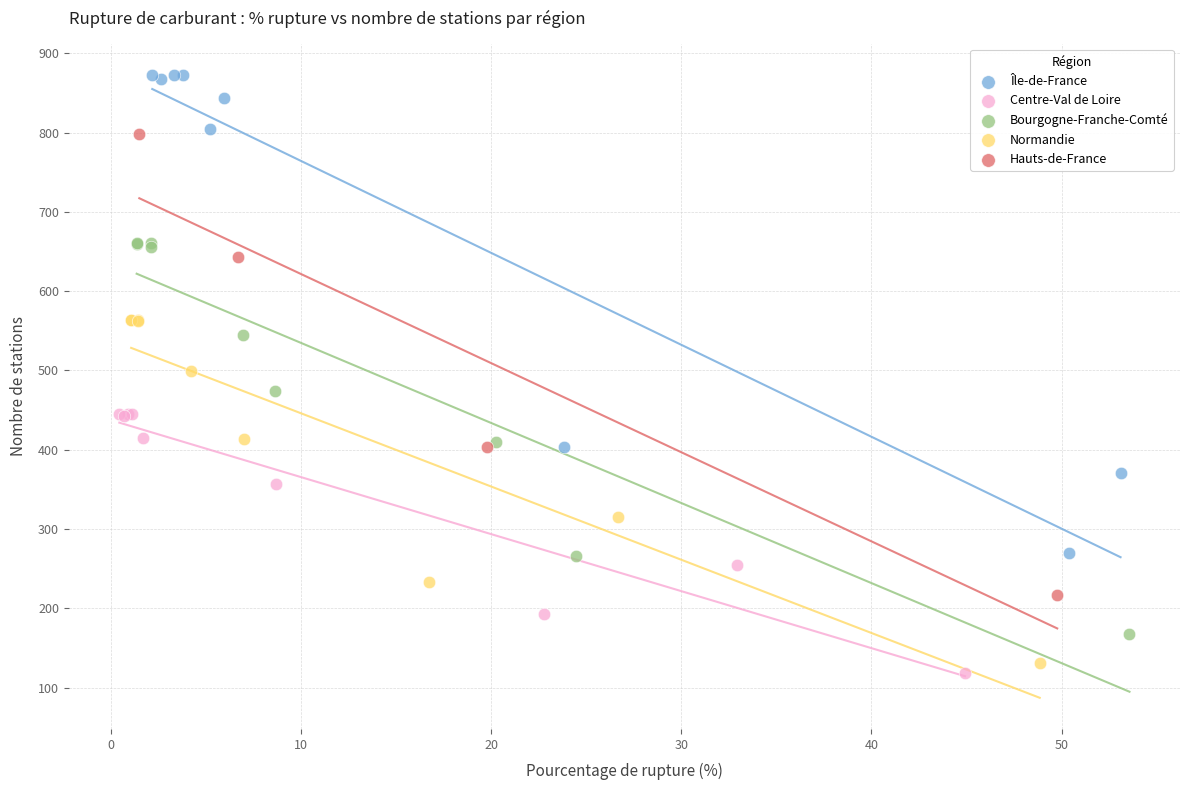

Which series reaches the maximum Y coordinate?

Île-de-France